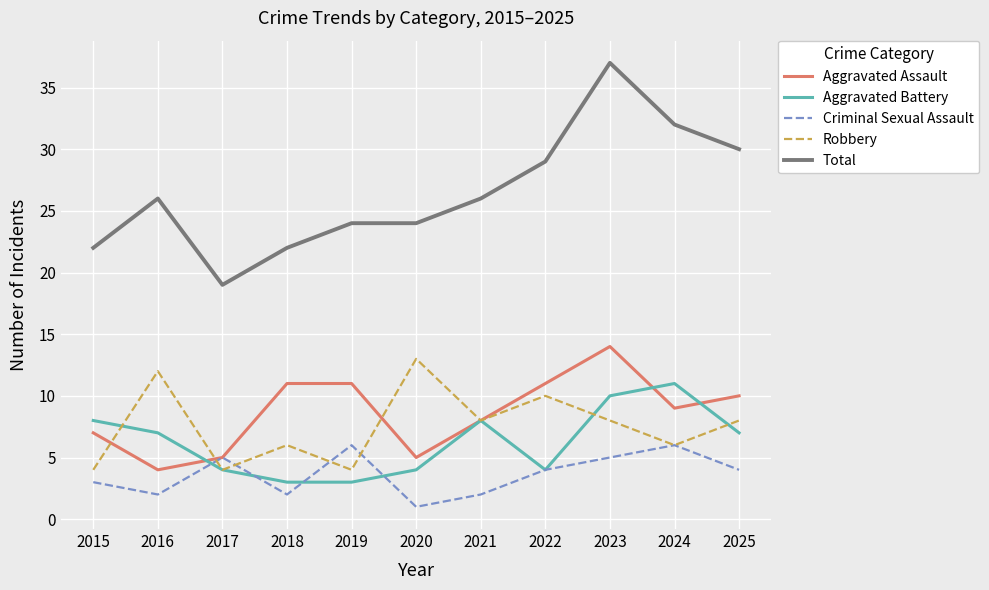

What is the spread (max minus min) of values at 2020?

23